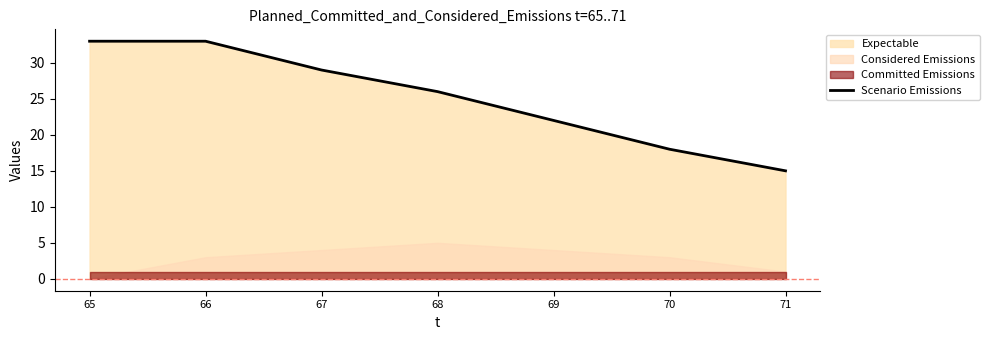

What is the difference between the values at 70 and 66?

15